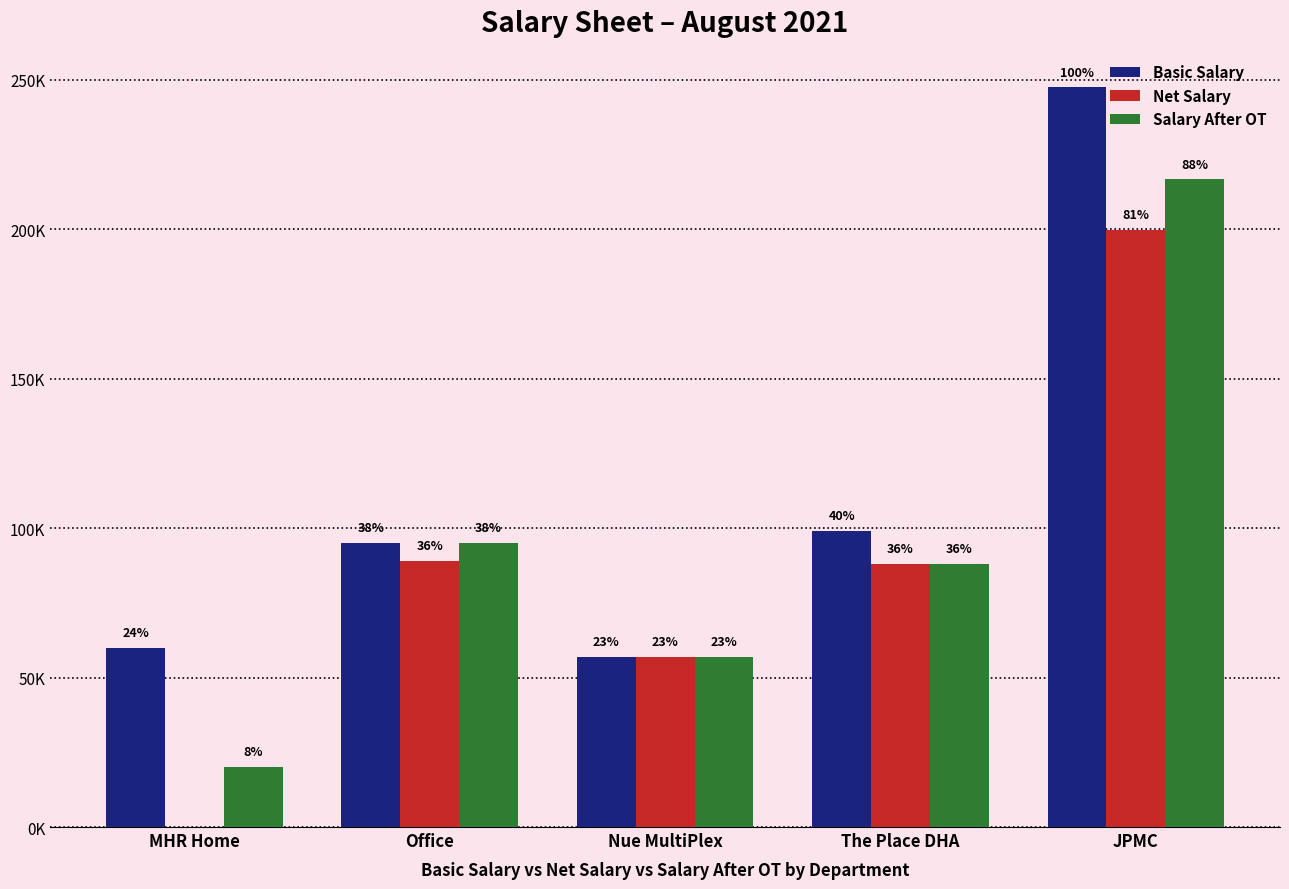

Are the bars grouped side by side (vs. stacked)?

Yes